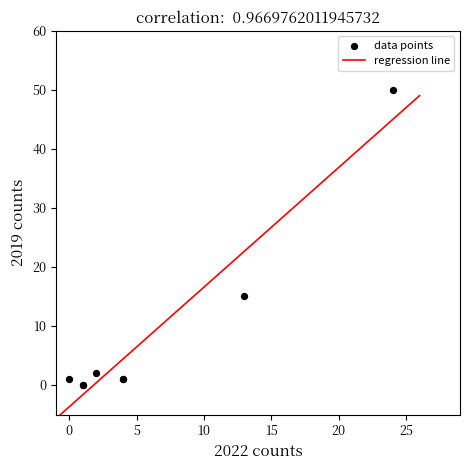

What Y value in the scatter plot is closest to 25?

15